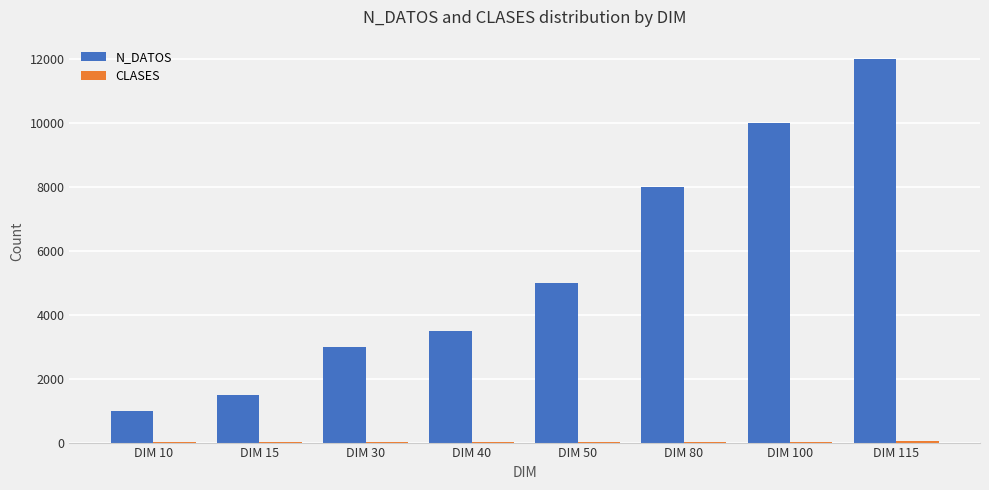

Which series has the largest total across all categories?

N_DATOS